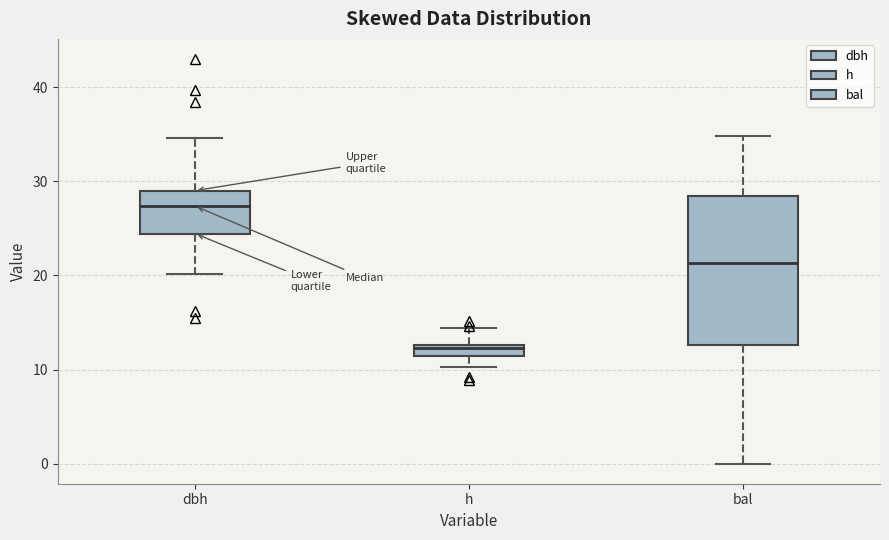

Comparing the boxes themselves (not the whiskers), which one is the tallest?

bal